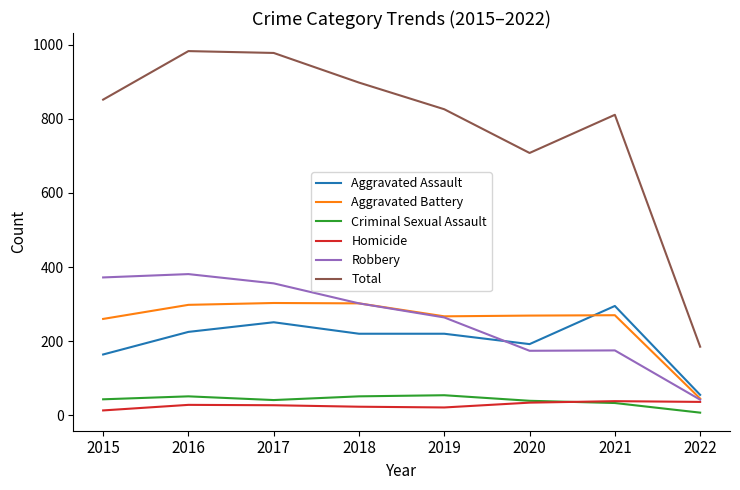

True or false: Criminal Sexual Assault and Robbery intersect in this chart.

False